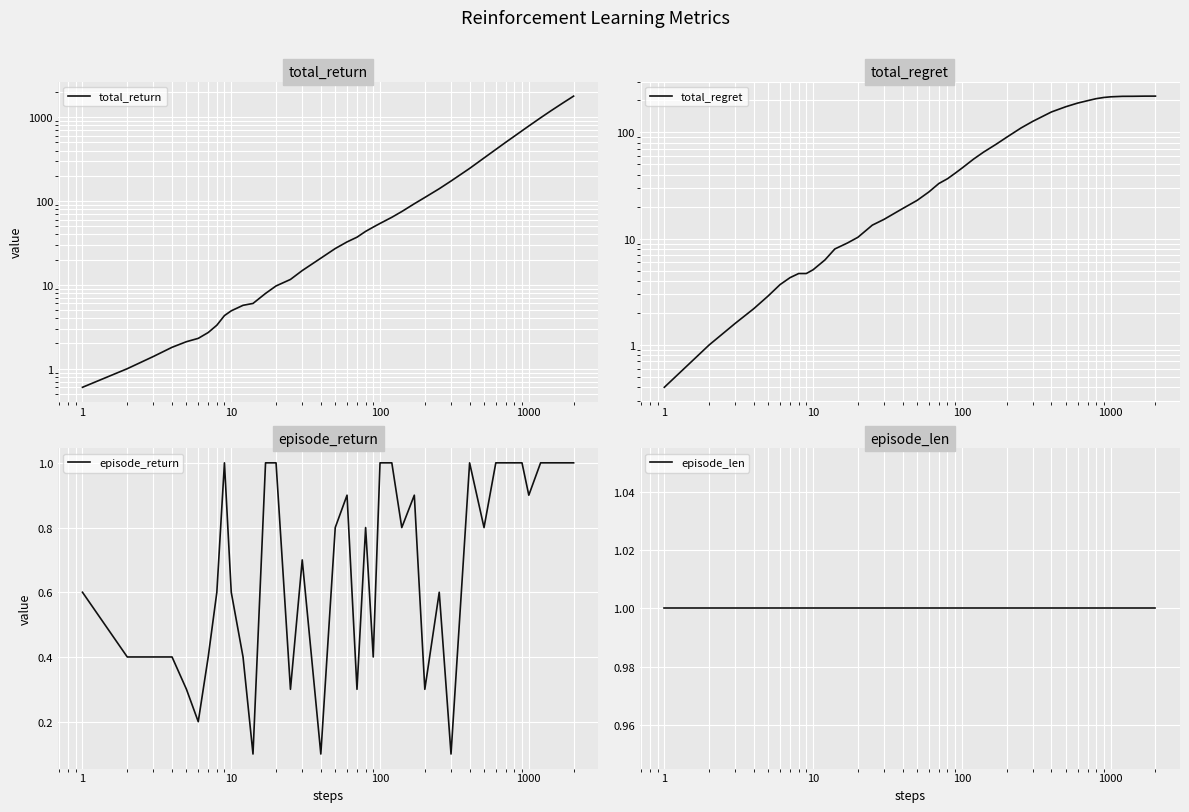

Does the chart display data point markers on the line(s)?

No